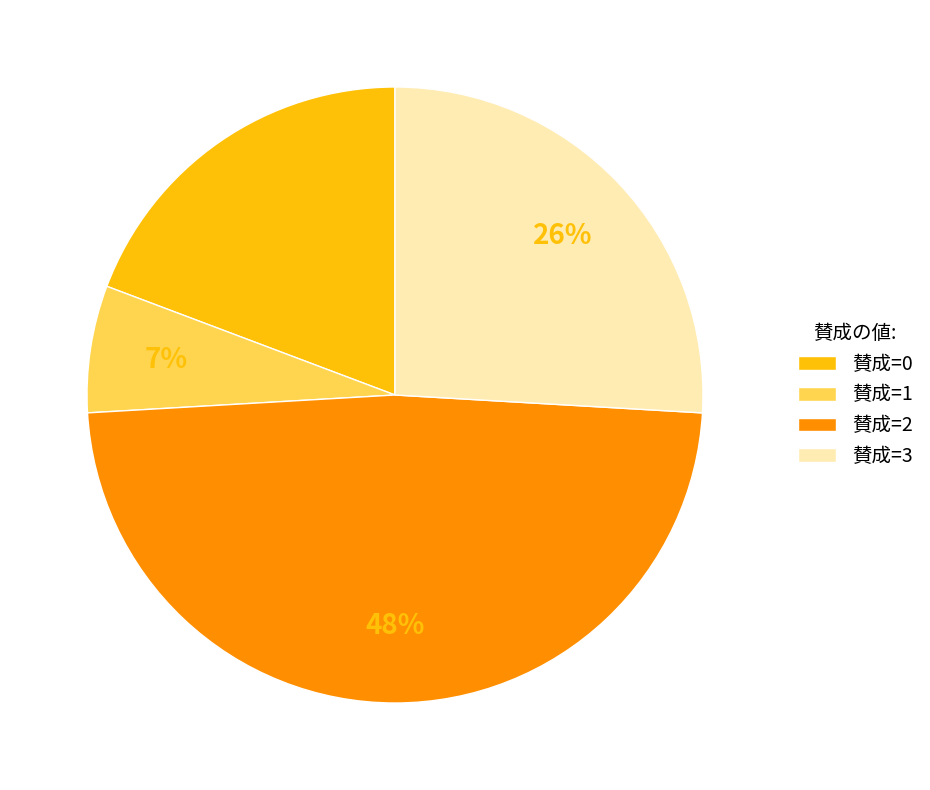

Which has a higher value, 賛成=1 or 賛成=0?

賛成=0